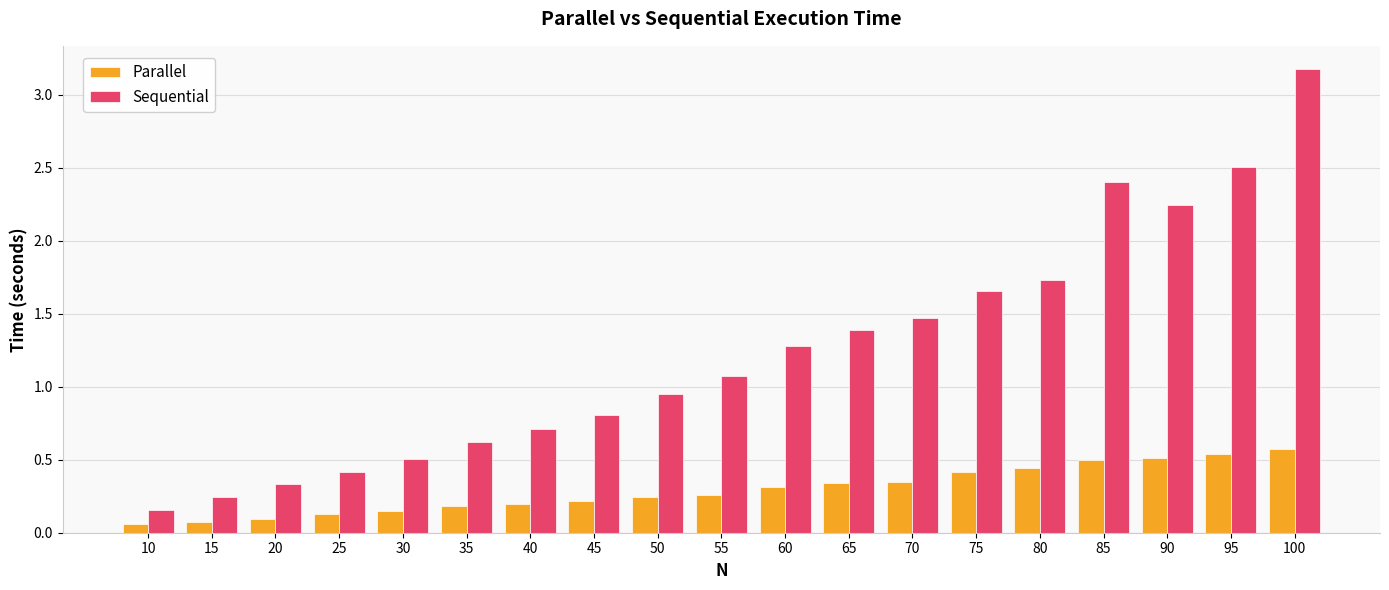

Count the Parallel values in the range 0 to 1.

19